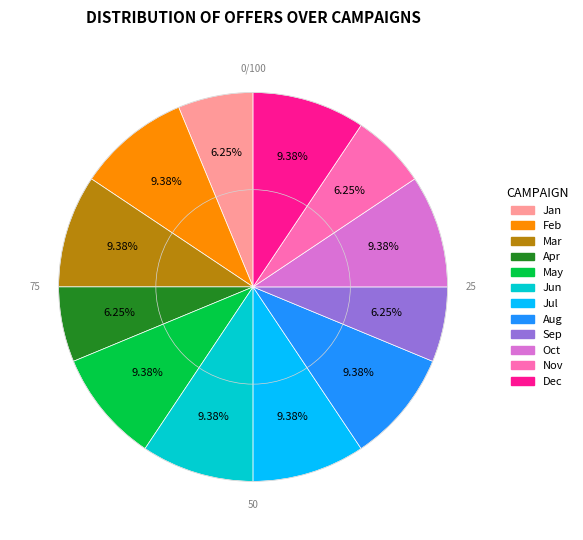

Is there a majority slice in this chart?

No